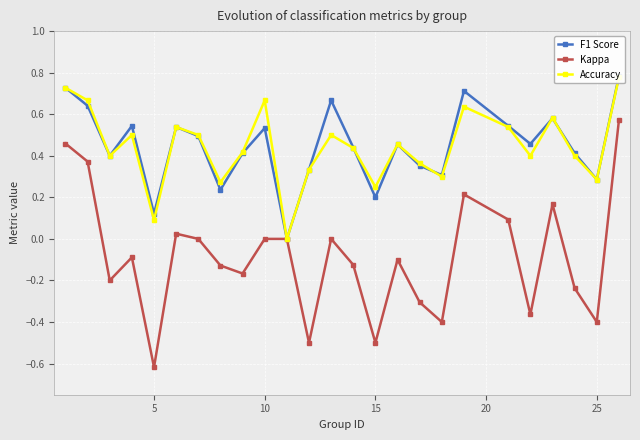

What is the minimum value for Kappa?

-0.6